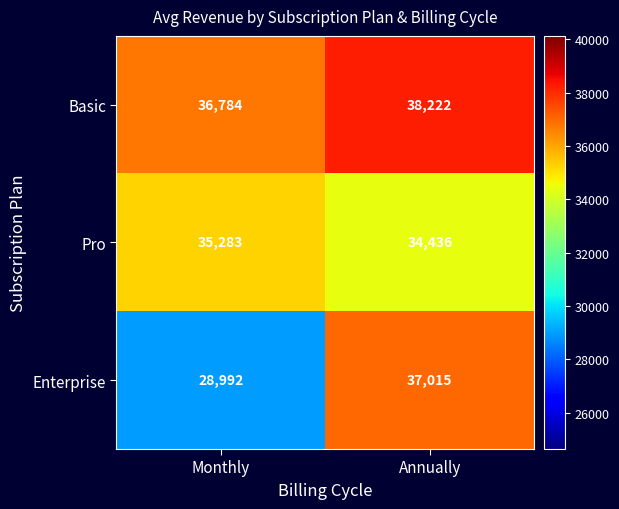

What is the total value across all series at Monthly?

101059